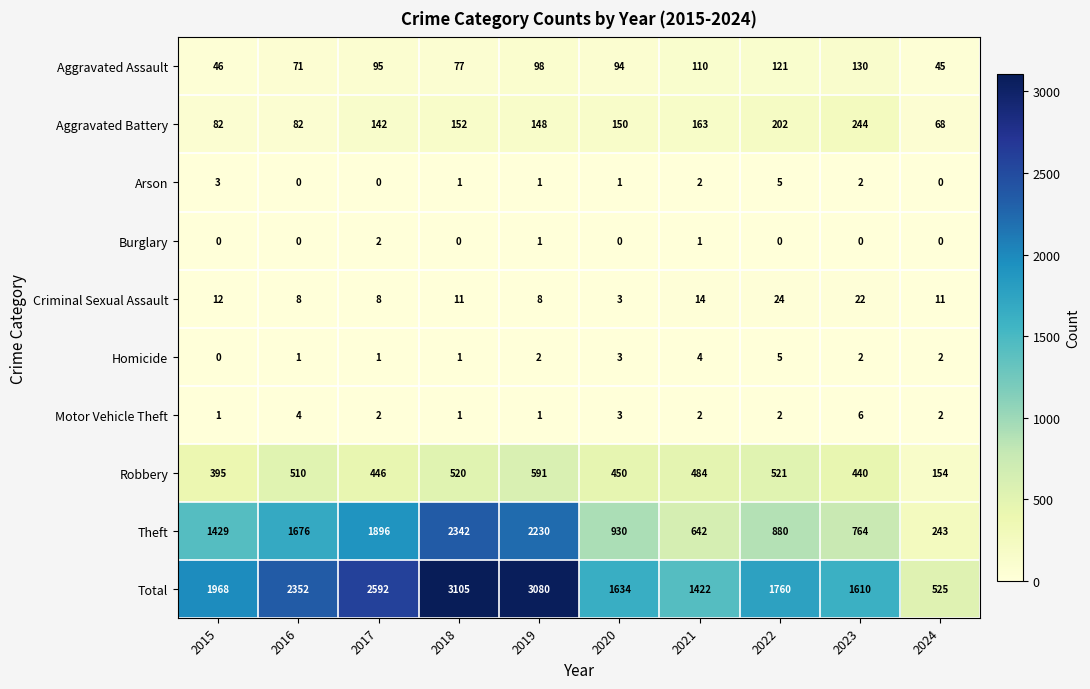

The value of Aggravated Assault at 2022 is 26. True or false?

False